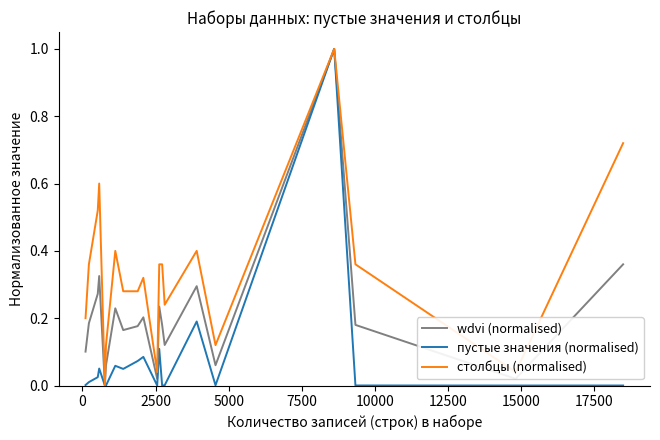

What is the maximum value shown in the chart?

1.0